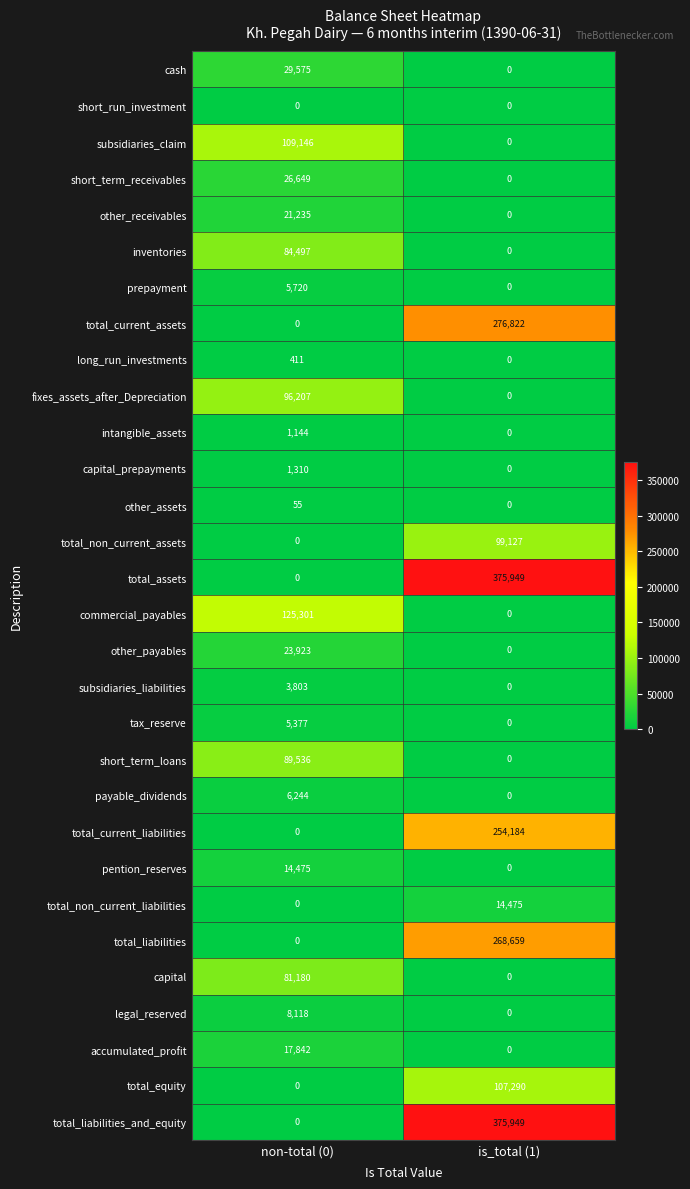

What is the sum of the pention_reserves values at is_total (1) and non-total (0)?

14475